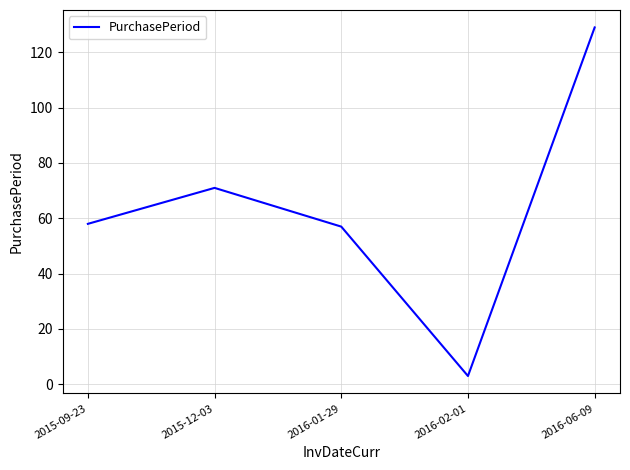

What is the sum of the values at 2016-02-01 and 2016-06-09?

132